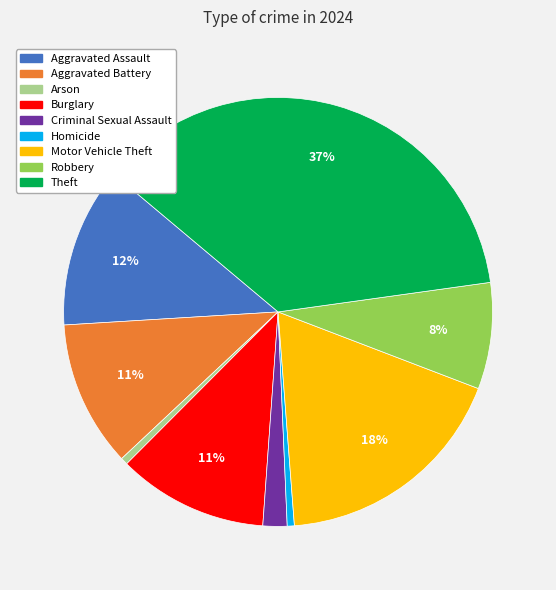

Is Aggravated Assault the majority of the pie?

No